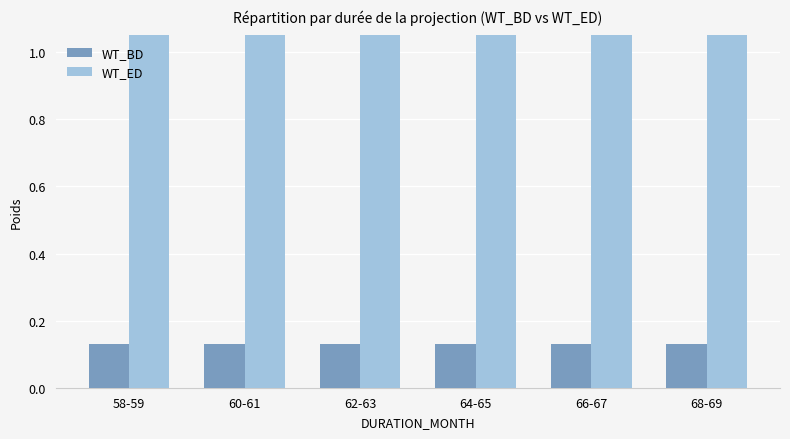

What is the highest value of the WT_ED series?

1.9